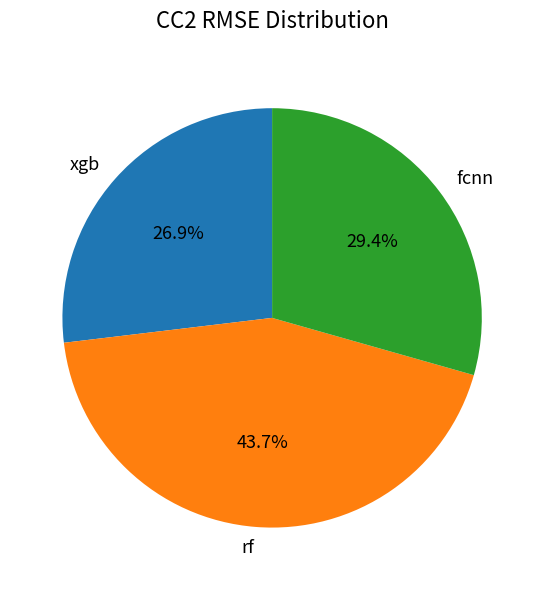

To the nearest percent, what portion does xgb represent?

27%